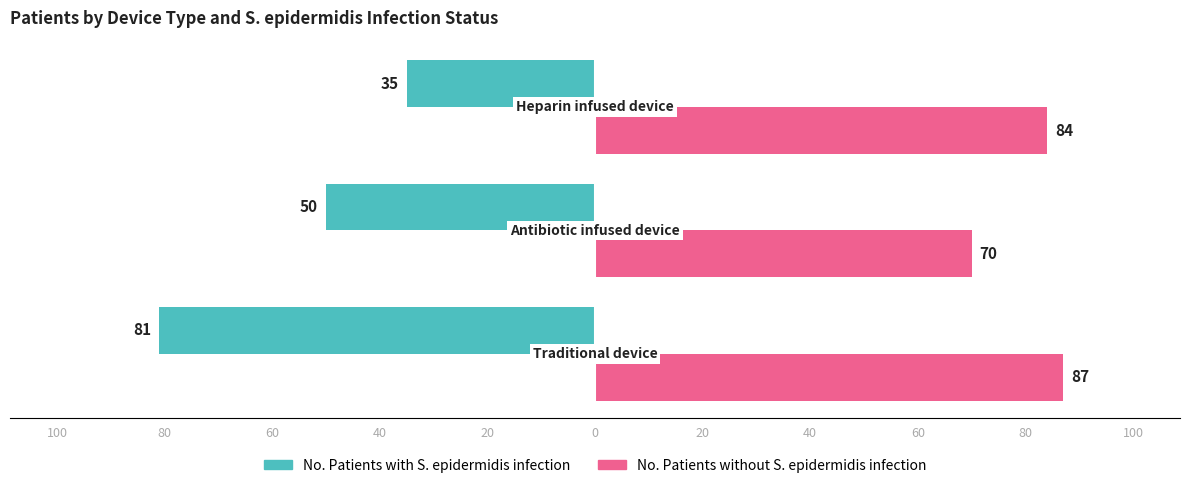

List the series in order of their overall mean, lowest first.

No. Patients with S. epidermidis infection, No. Patients without S. epidermidis infection